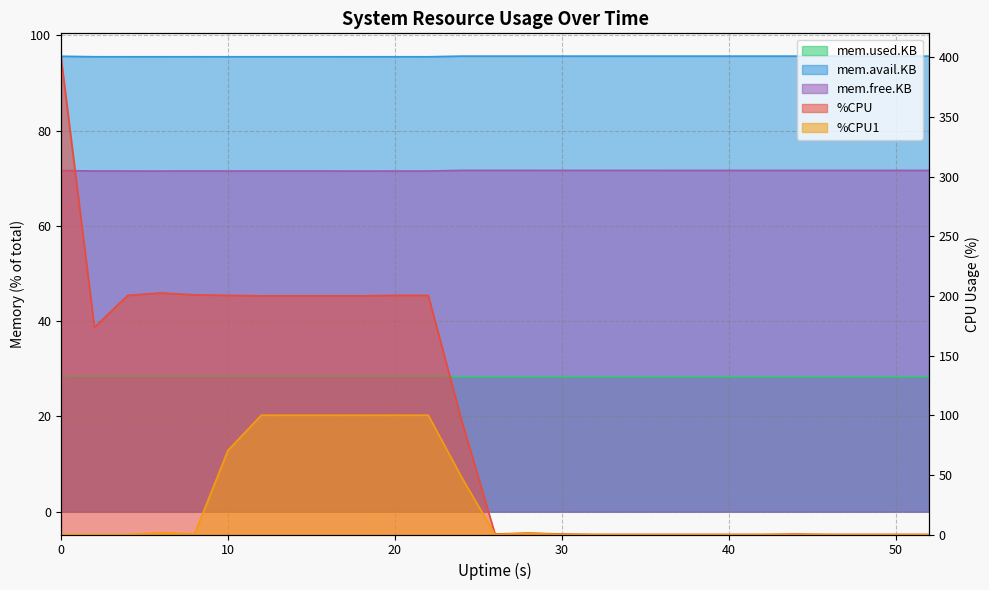

After their last crossing, which series has the higher values: %CPU1 or mem.free.KB?

mem.free.KB